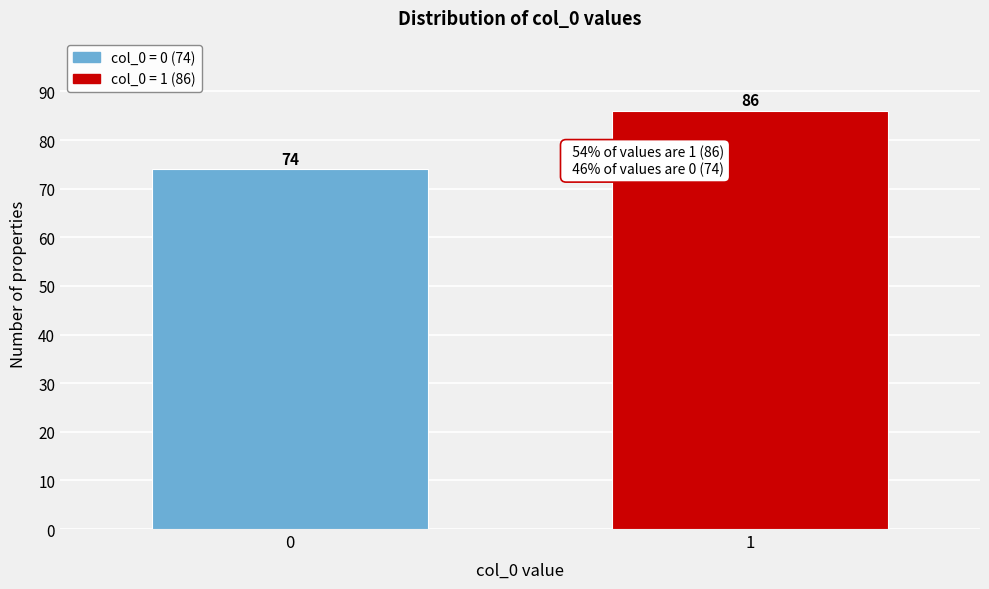

Reading left to right, extract all data points from this chart.

74	86